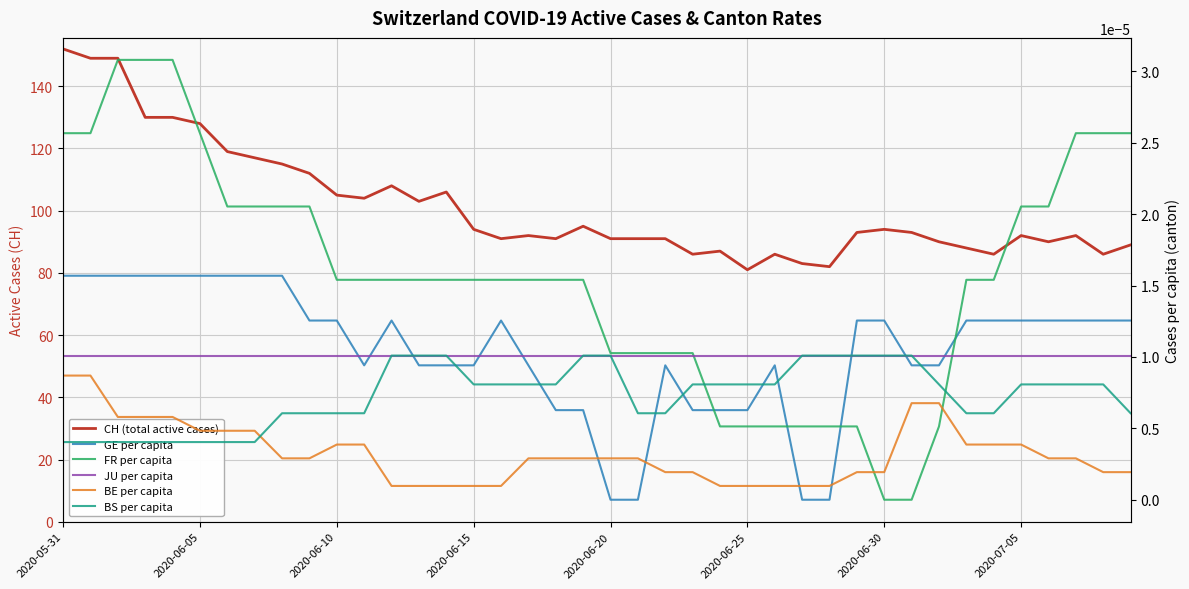

At which label does CH (total active cases) first exceed 93?

2020-05-31